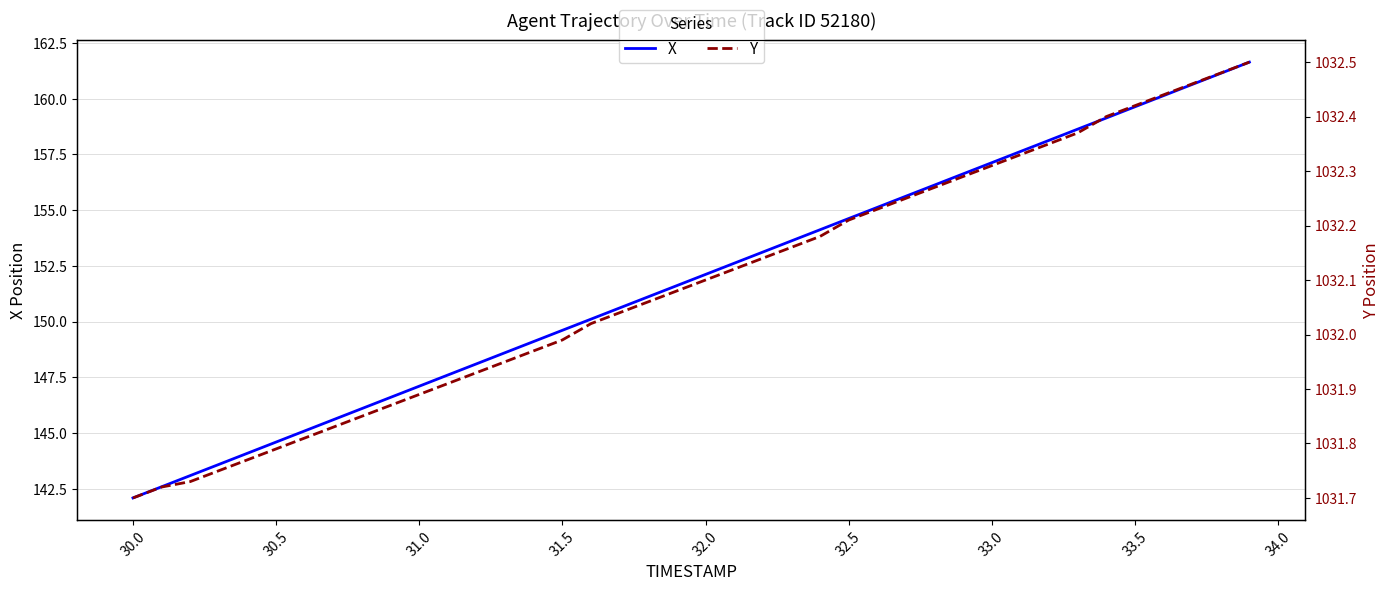

The X series shows 56.8 at 32.0. True or false?

False